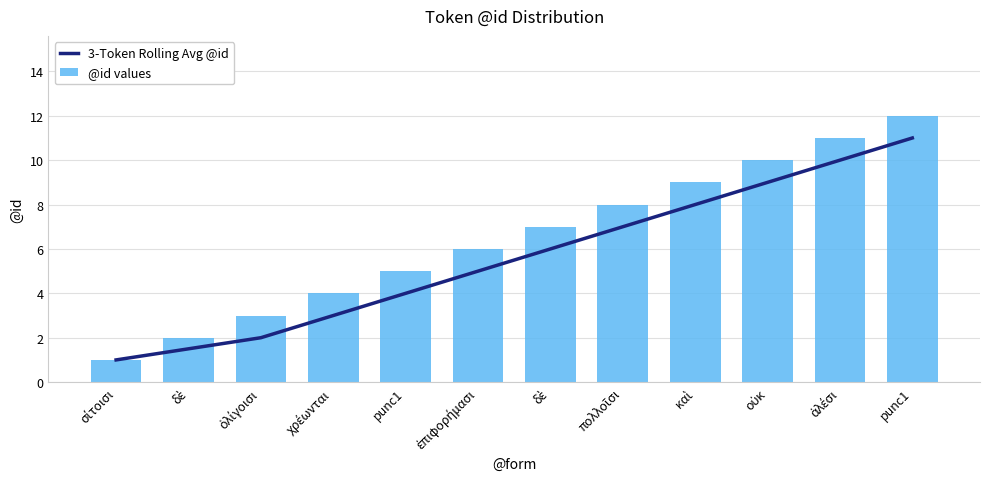

Which series has the largest total across all categories?

@id values